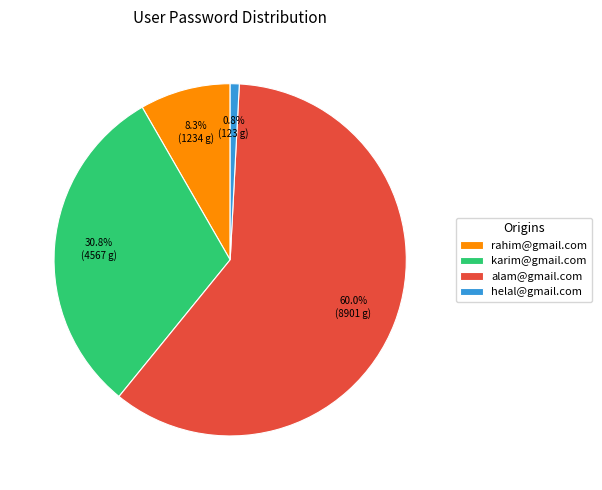

Between helal@gmail.com and alam@gmail.com, which is larger?

alam@gmail.com